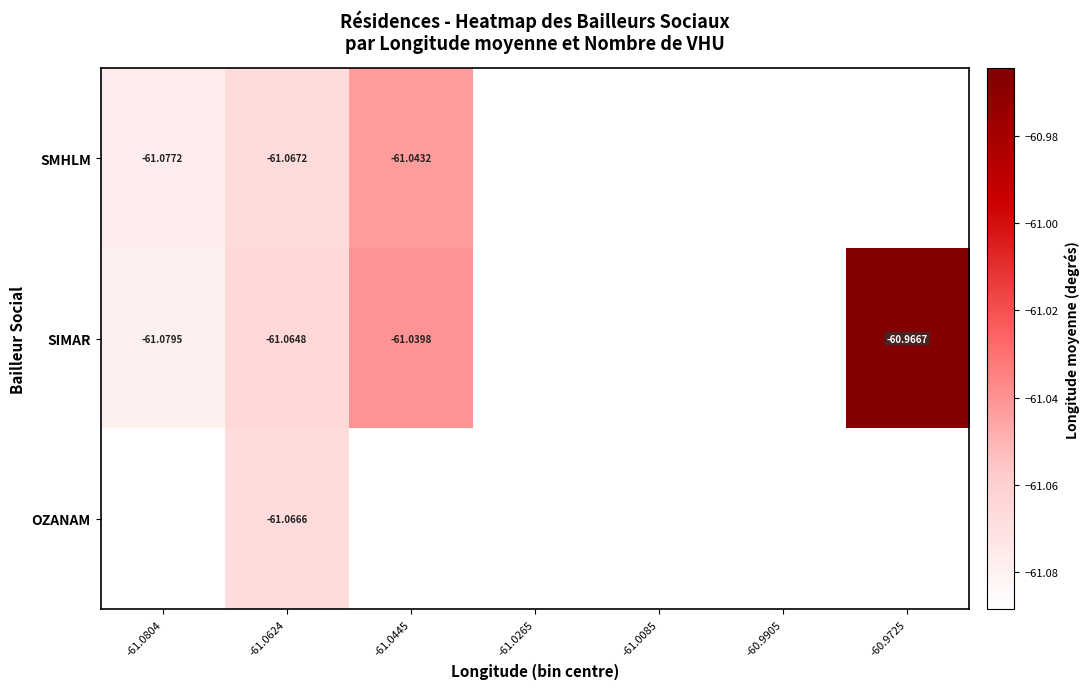

How many series are shown in this chart?

3